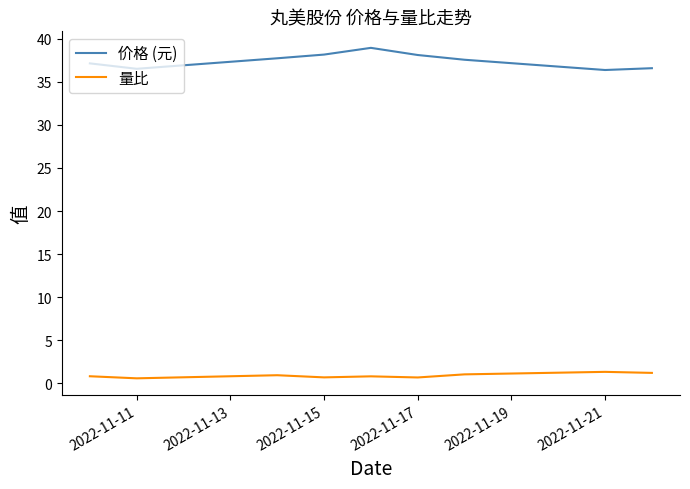

Which series has the largest range (max minus min)?

价格 (元)